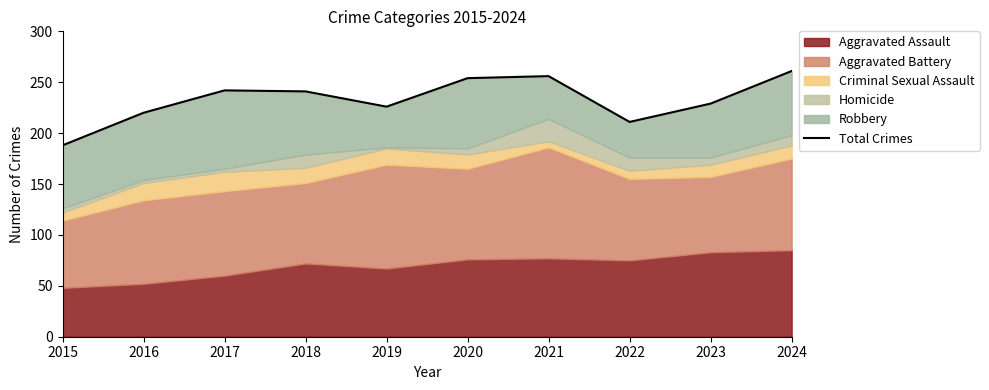

What is the difference between the values at 2015 and 2020?

66